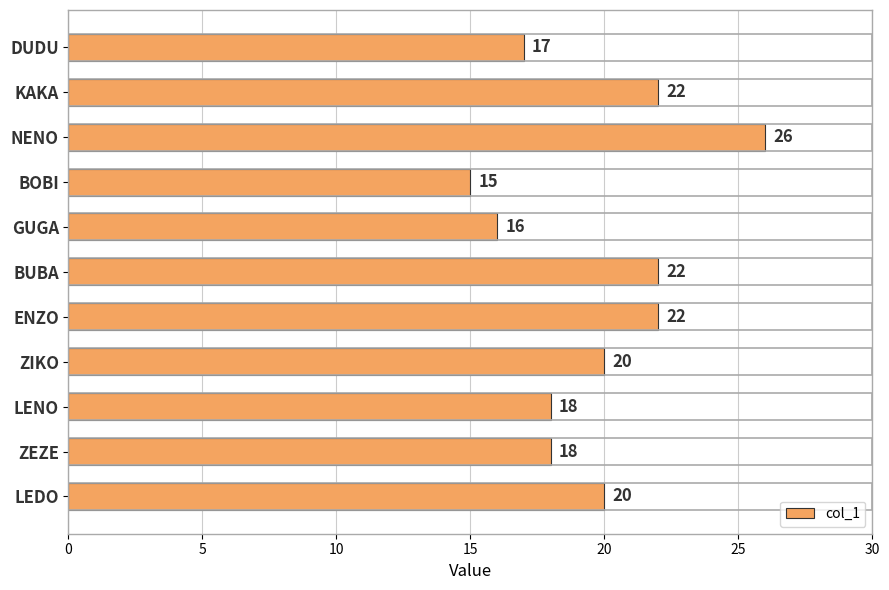

Which has a higher value, ENZO or ZIKO?

ENZO